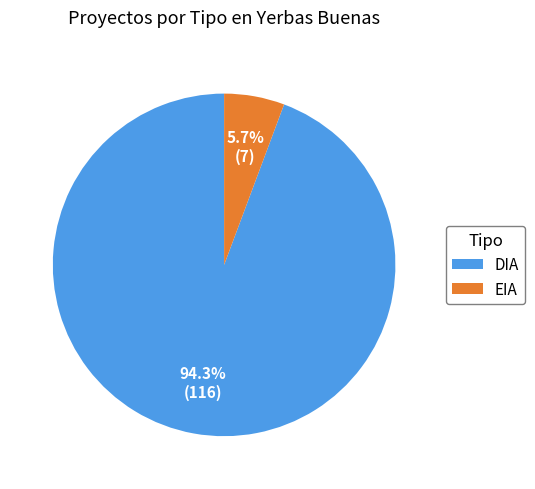

Which has a higher value, EIA or DIA?

DIA